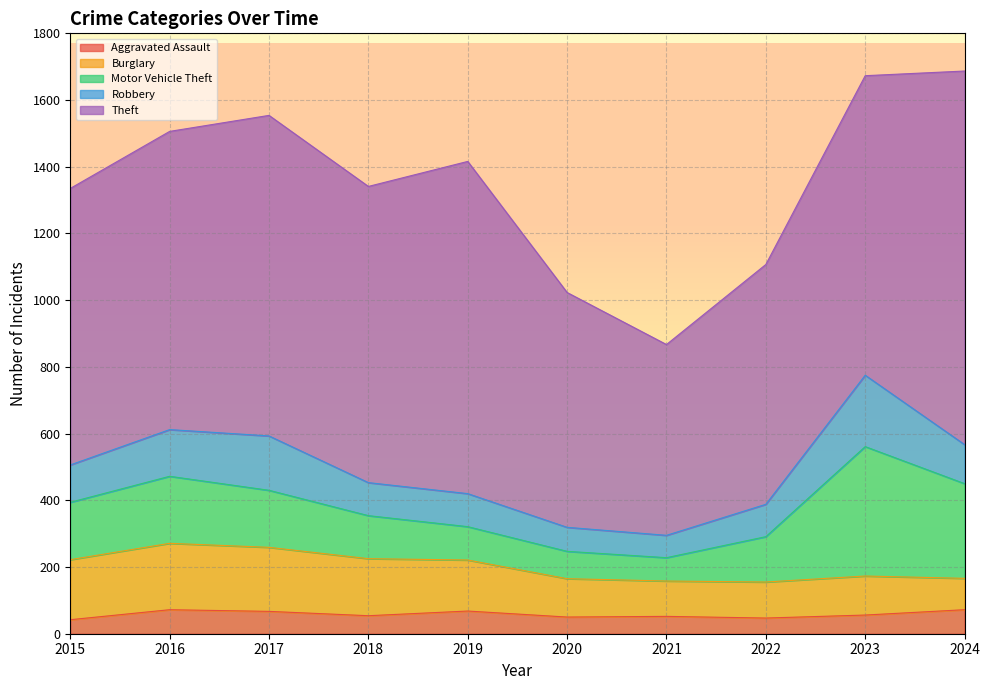

Is it true that Motor Vehicle Theft equals 284 at 2024?

True